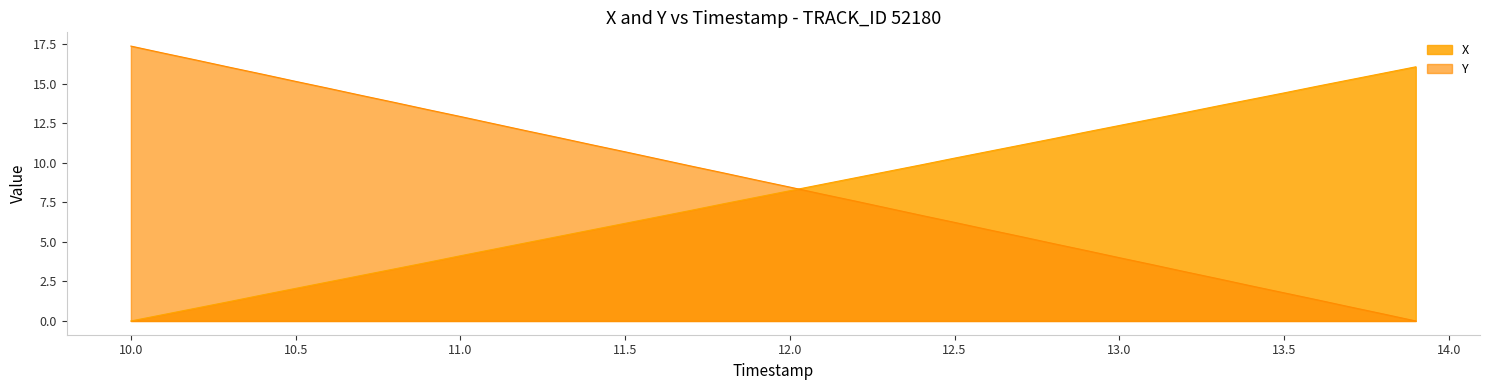

Where does the X series first go above 8?

12.0